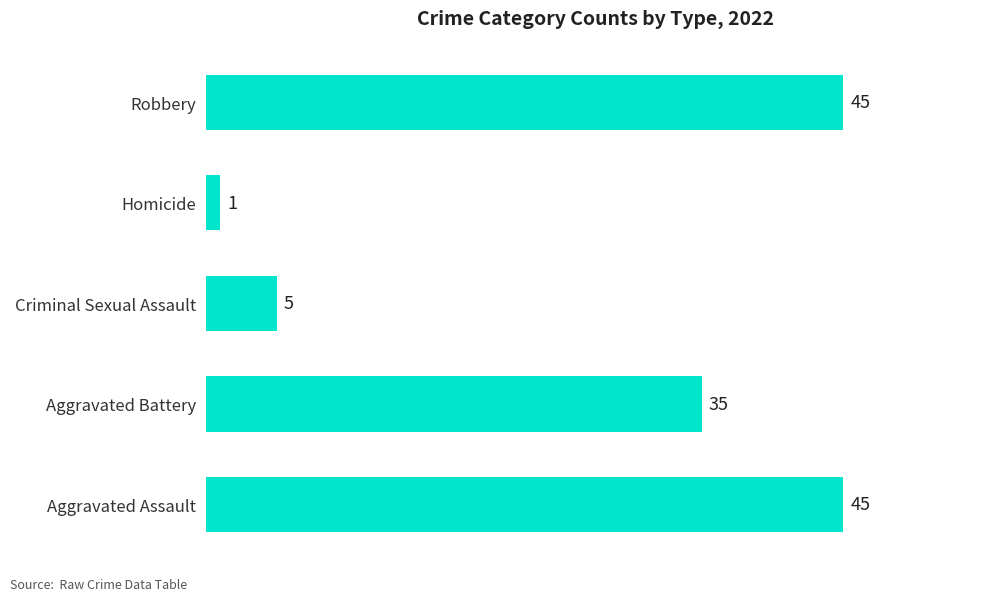

What is the greatest value displayed?

45